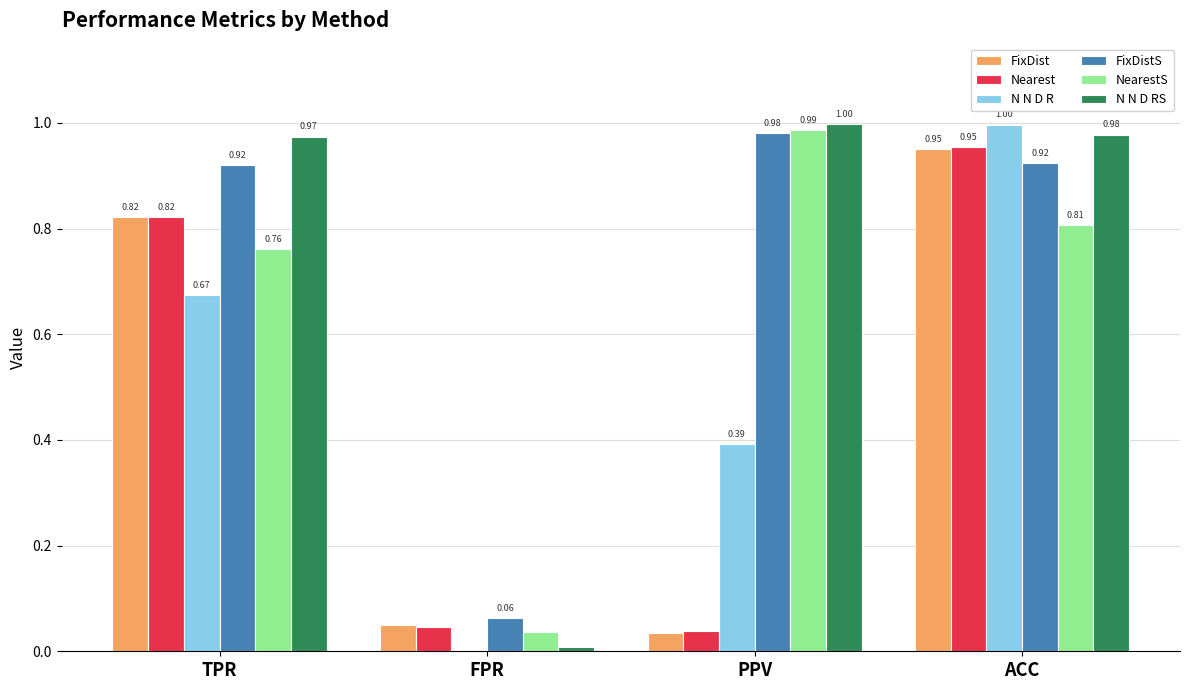

What is the sum of the FixDistS values at PPV and FPR?

1.0